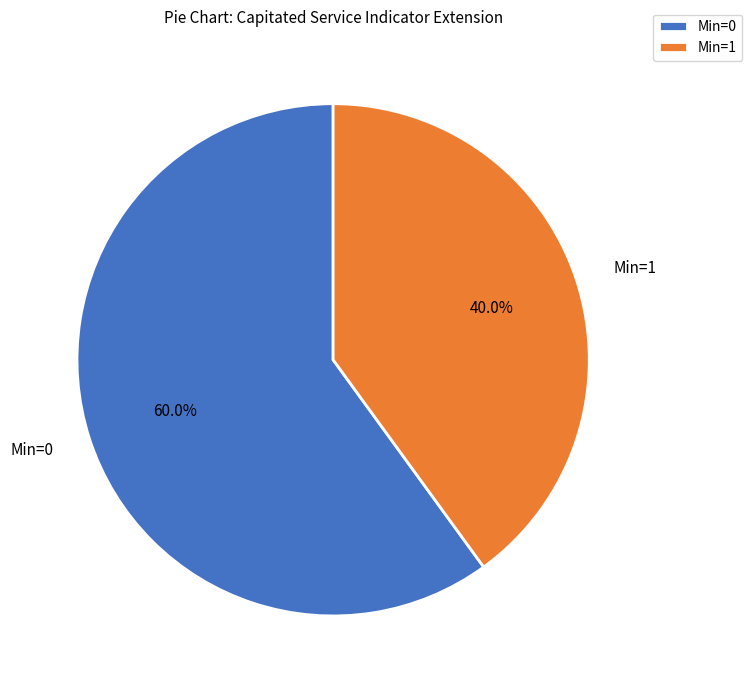

To the nearest percent, what is the difference between the largest and smallest slice percentages?

20%